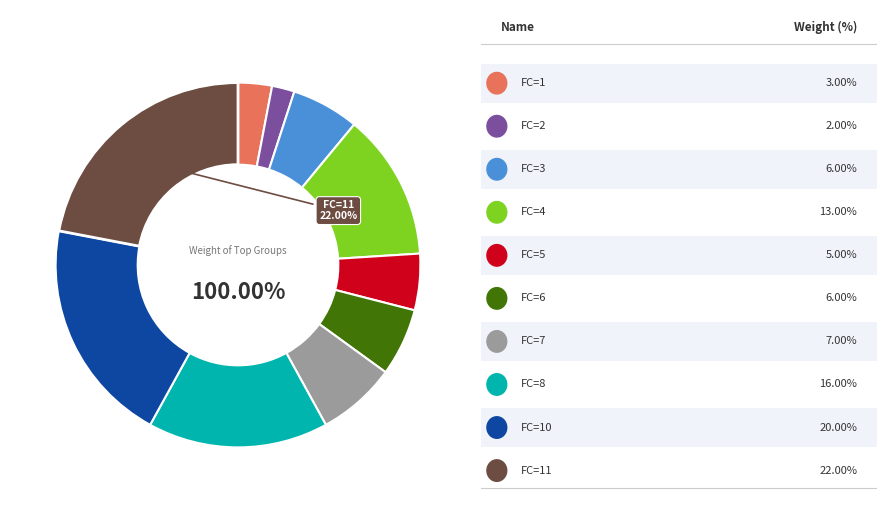

The 0 slice represents 0% of the pie. True or false?

True